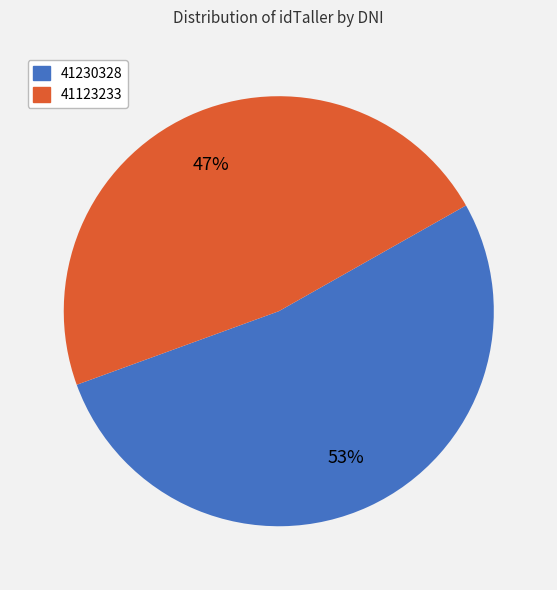

Between 41123233 and 41230328, which is larger?

41230328